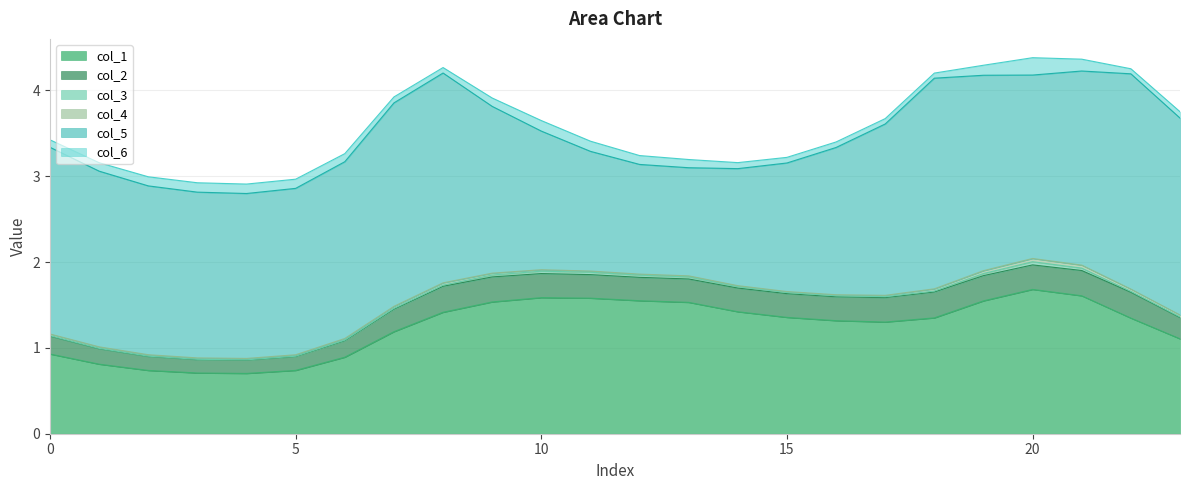

Reading left to right, what are all the values shown in this chart?

col_1: 0.9	0.8	0.7	0.7	0.7	0.7	0.9	1.2	1.4	1.5	1.6	1.6	1.5	1.5	1.4	1.4	1.3	1.3	1.3	1.5	1.7	1.6	1.3	1.1
col_2: 0.2	0.2	0.2	0.2	0.2	0.2	0.2	0.3	0.3	0.3	0.3	0.3	0.3	0.3	0.3	0.3	0.3	0.3	0.3	0.3	0.3	0.3	0.3	0.2
col_3: 0.0	0.0	0.0	0.0	0.0	0.0	0.0	0.0	0.0	0.0	0.0	0.0	0.0	0.0	0.0	0.0	0.0	0.0	0.0	0.0	0.0	0.0	0.0	0.0
col_4: 0.0	0.0	0.0	0.0	0.0	0.0	0.0	0.0	0.0	0.0	0.0	0.0	0.0	0.0	0.0	0.0	0.0	0.0	0.0	0.0	0.0	0.0	0.0	0.0
col_5: 2.2	2.0	2.0	1.9	1.9	1.9	2.1	2.4	2.4	1.9	1.6	1.4	1.3	1.3	1.4	1.5	1.7	2.0	2.5	2.3	2.1	2.3	2.5	2.3
col_6: 0.1	0.1	0.1	0.1	0.1	0.1	0.1	0.1	0.1	0.1	0.1	0.1	0.1	0.1	0.1	0.1	0.1	0.1	0.1	0.1	0.2	0.1	0.1	0.1